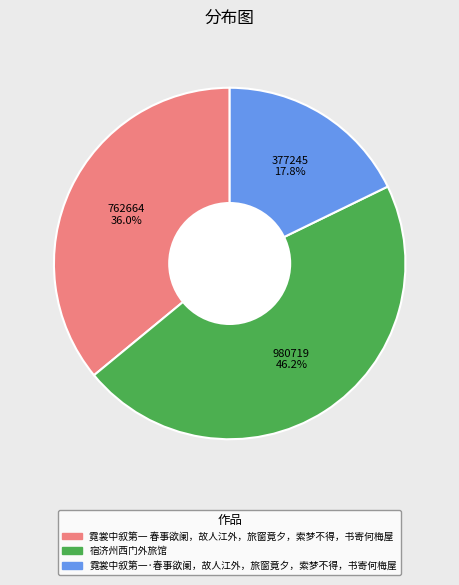

Which has a higher value, 霓裳中叙第一 春事欲阑，故人江外，旅窗竟夕，索梦不得，书寄何梅屋 or 宿济州西门外旅馆?

宿济州西门外旅馆